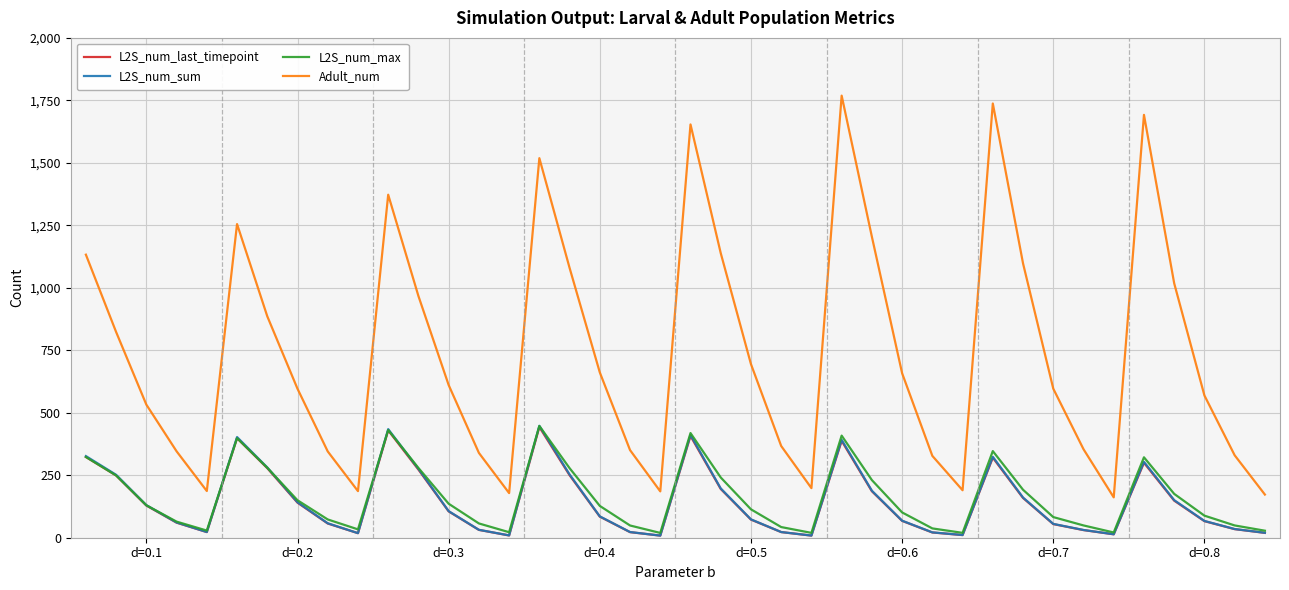

Which series has the largest total across all categories?

Adult_num